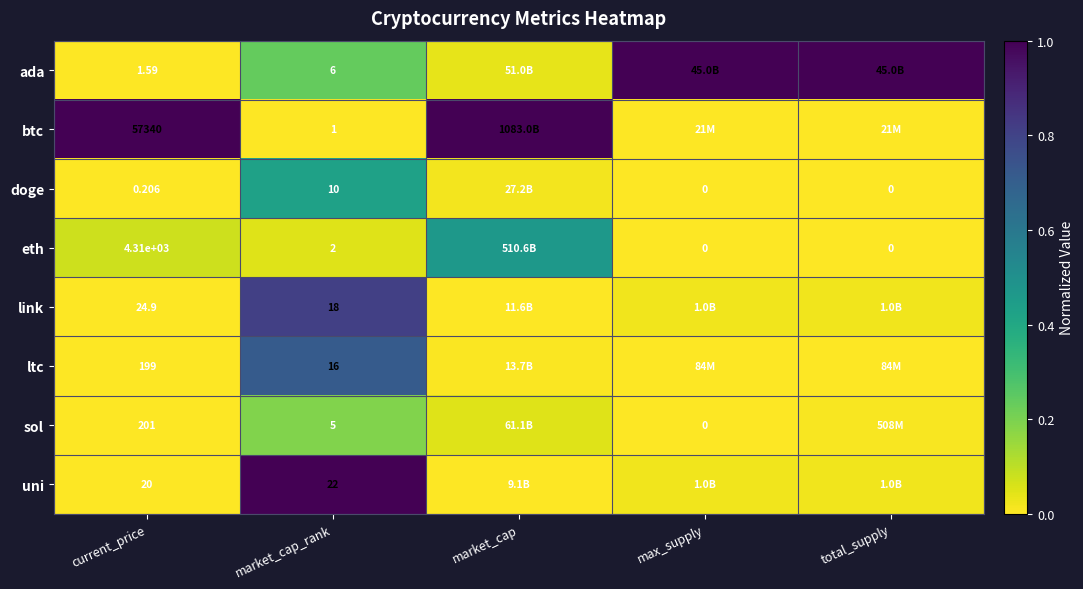

Rank the series at market_cap_rank from lowest to highest value.

btc, eth, sol, ada, doge, ltc, link, uni